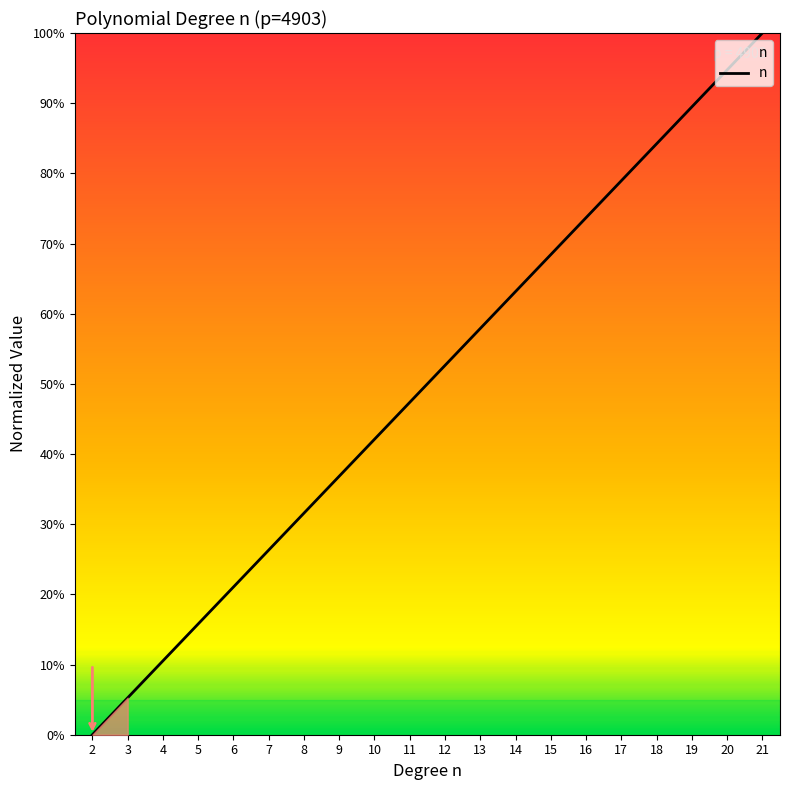

Does the chart display data point markers on the line(s)?

No